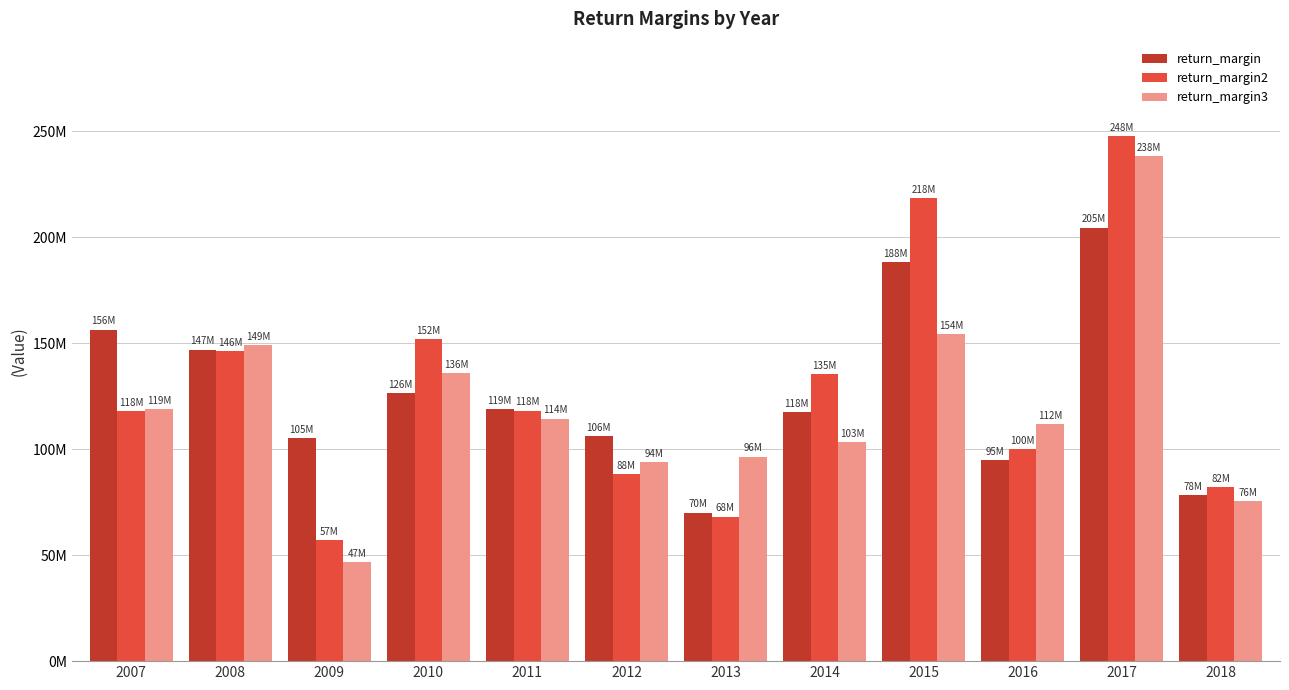

Does the chart contain any negative values?

No